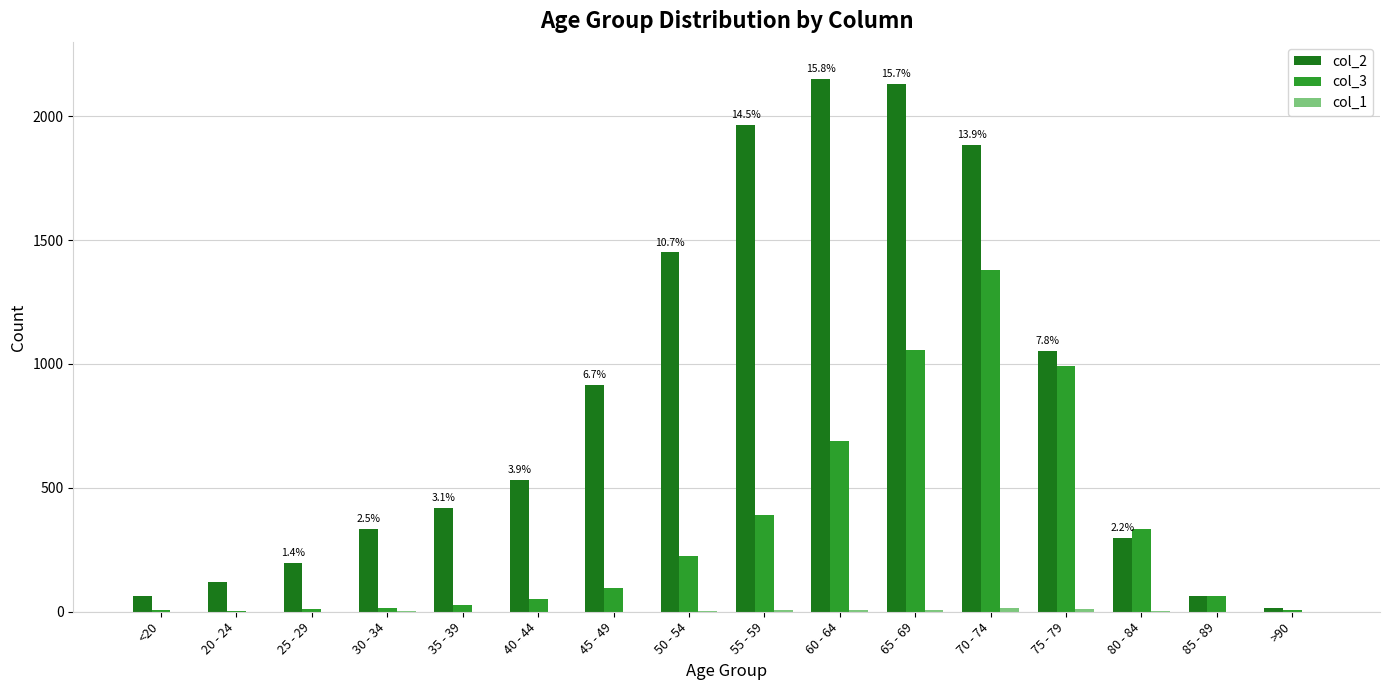

Which category has the highest value across all series?

60 - 64